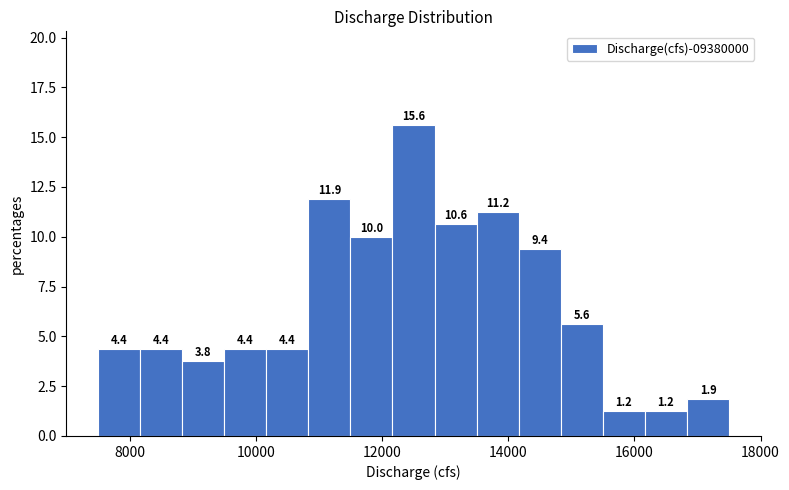

Around what value on the x-axis is the tallest bar? Give the approximate position of its centre, as read against the axis.

12600